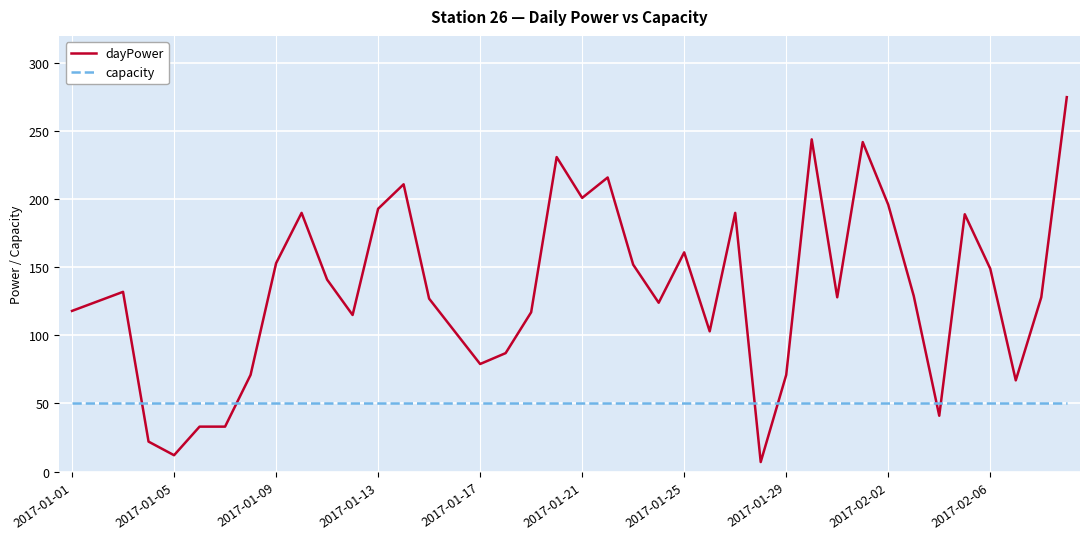

List the series in order of their peak value, highest first.

dayPower, capacity